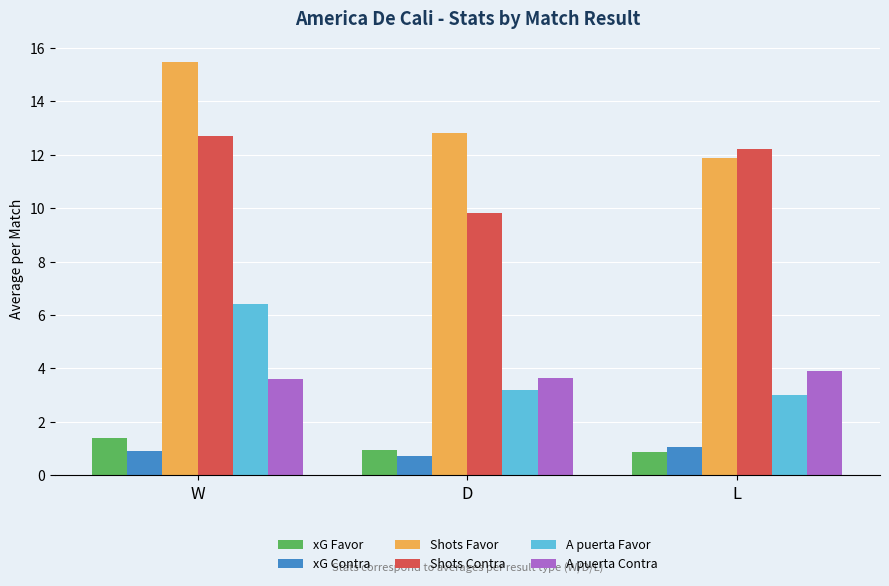

Is the value of A puerta Favor at L greater than the value of xG Favor at D?

Yes